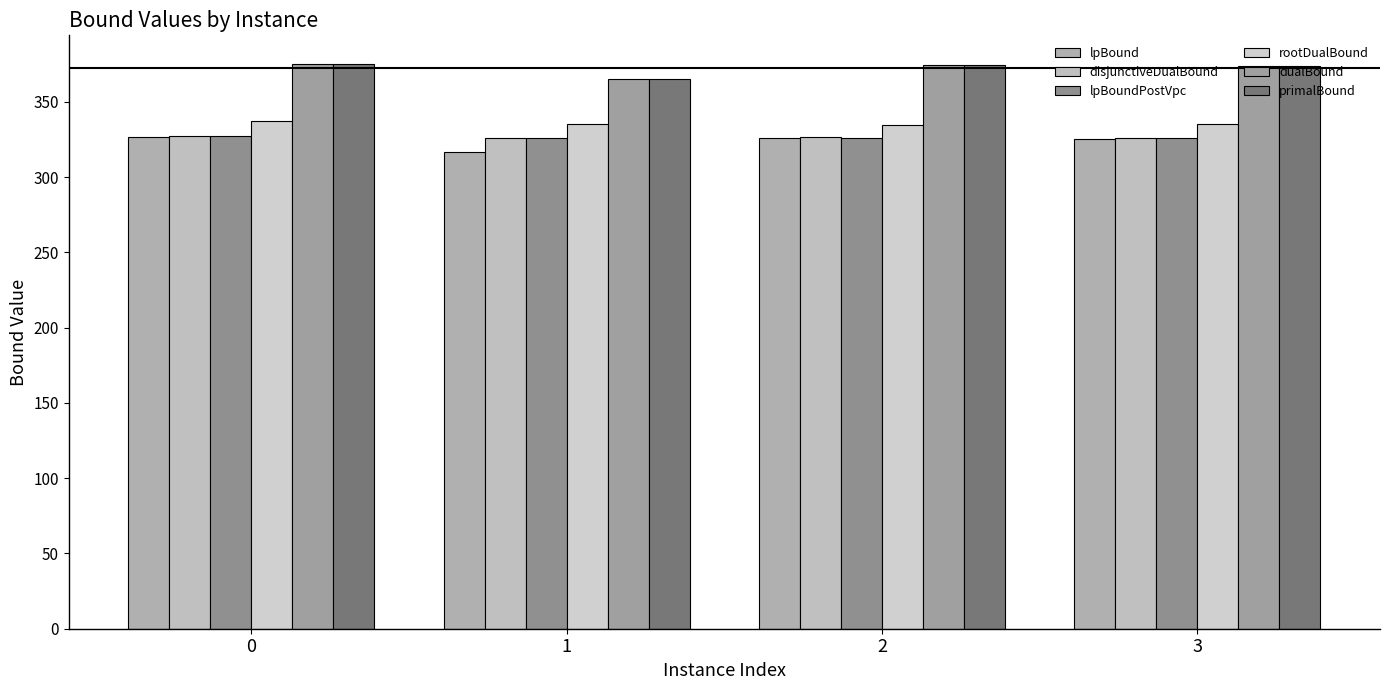

At which category does the chart reach its minimum across all series?

1